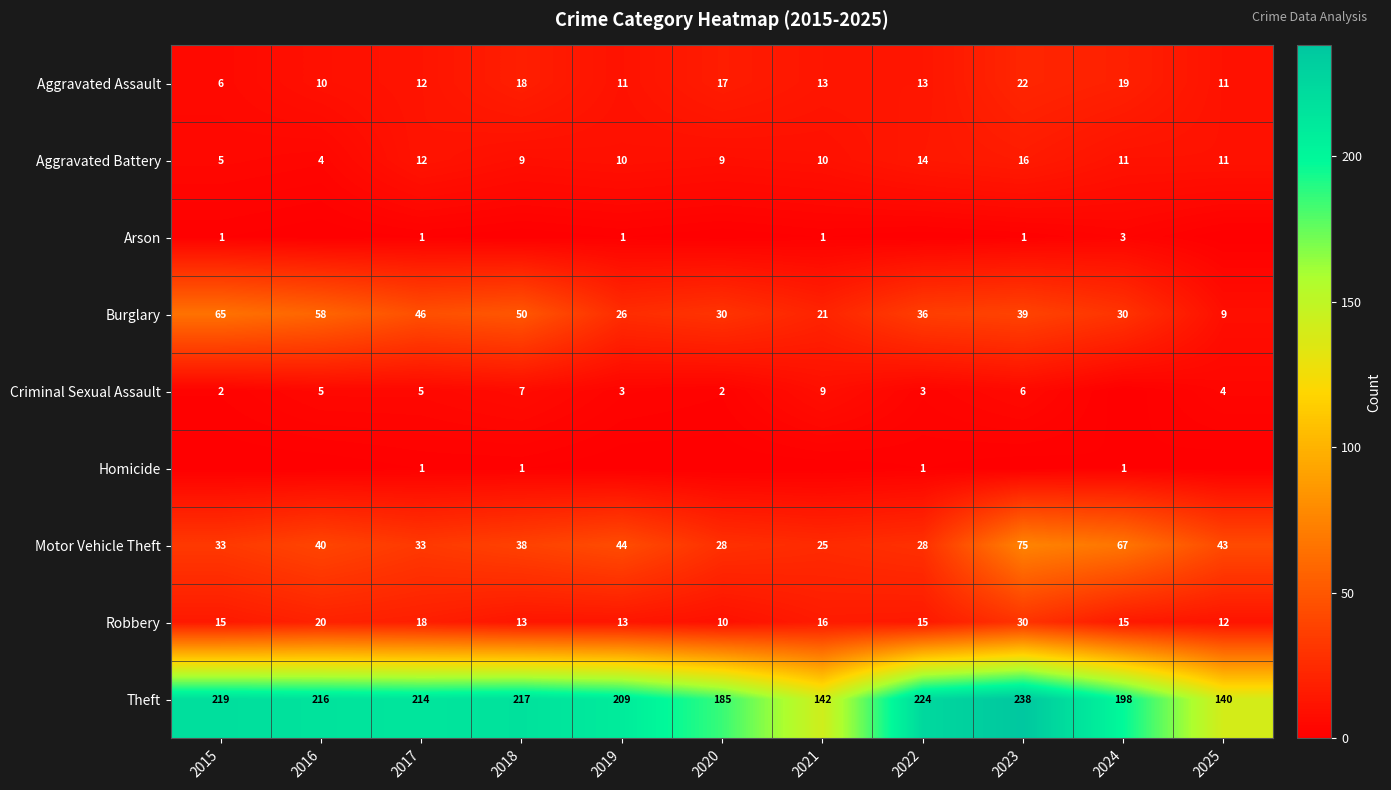

The Motor Vehicle Theft series shows 51 at 2023. True or false?

False